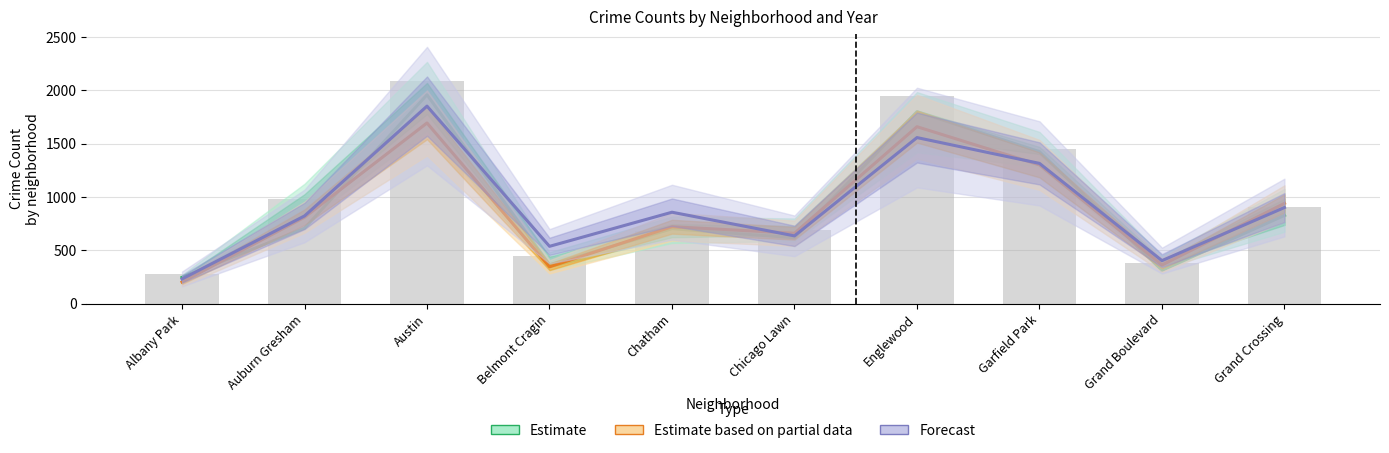

Rank the series at Auburn Gresham from highest to lowest value.

Forecast, Estimate based on partial data, Estimate